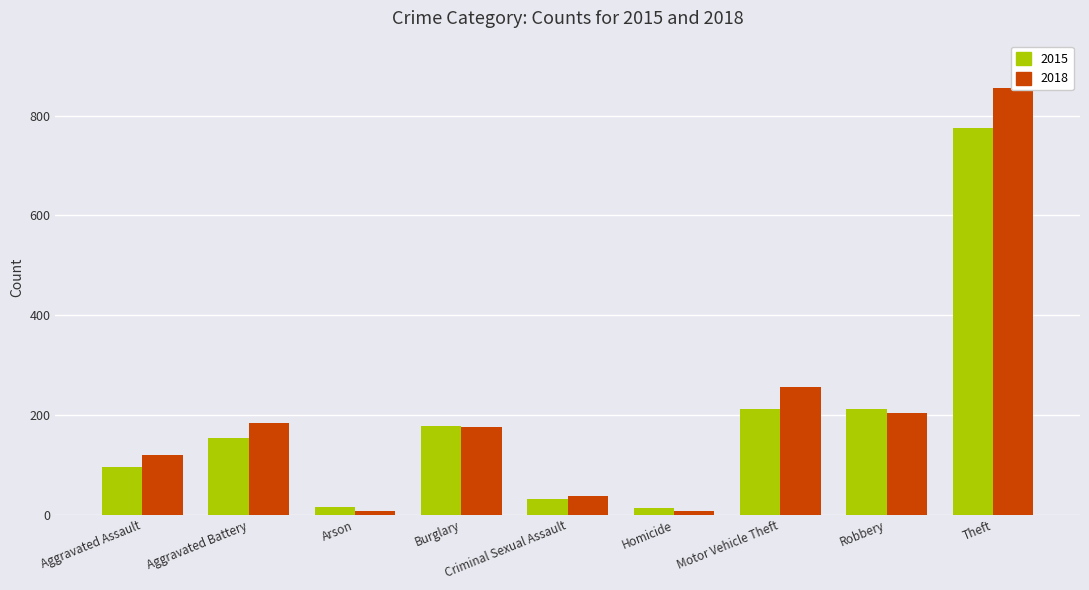

At which label does 2018 first exceed 176?

Aggravated Battery